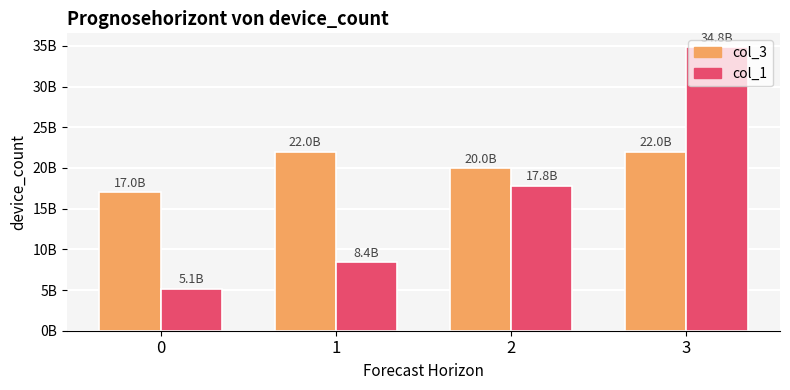

Does the chart contain any negative values?

No